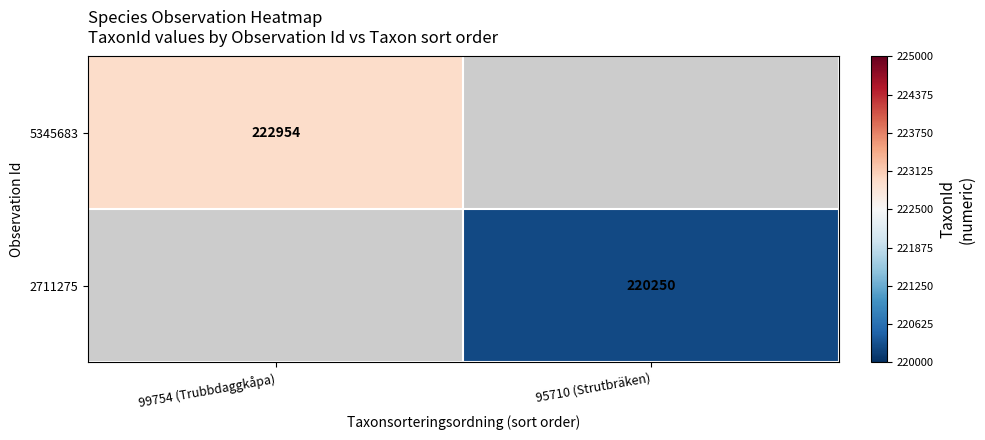

True or false: 2711275 has a value of 98281 at 95710 (Strutbräken).

False